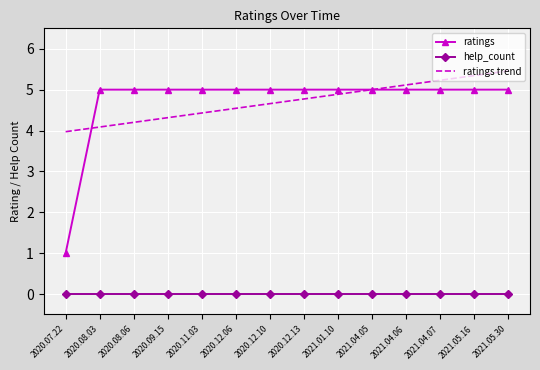

At how many categories does at least one series exceed 3?

14